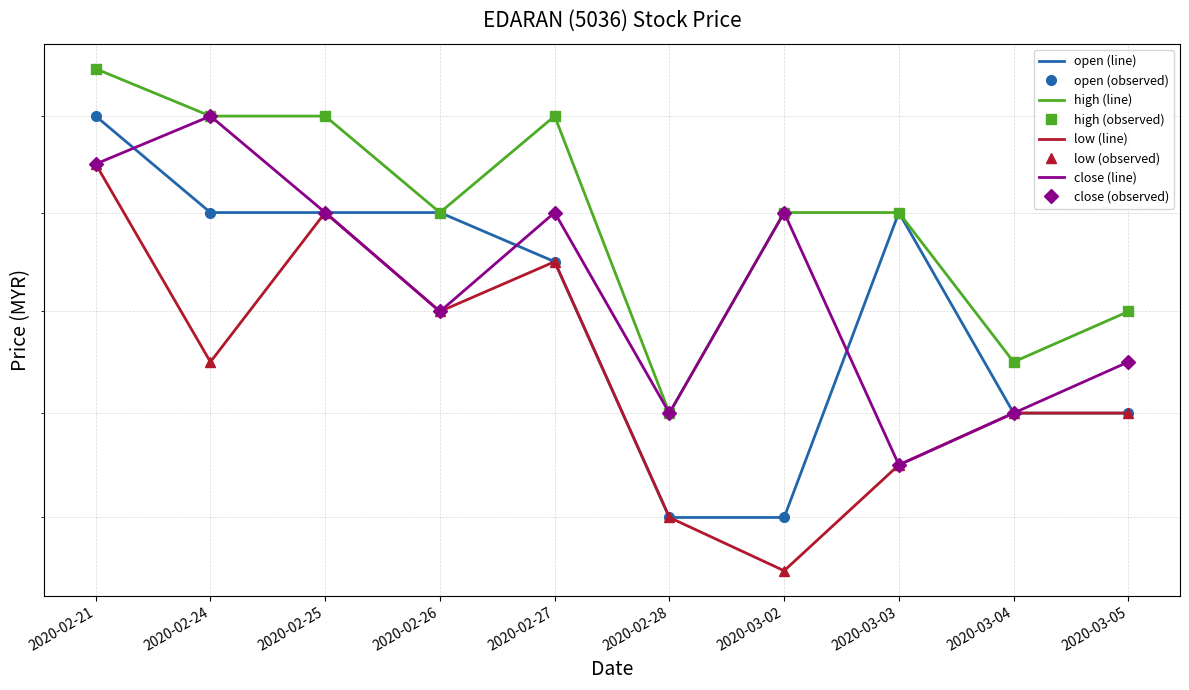

Which label corresponds to the smallest value in the chart?

2020-03-02